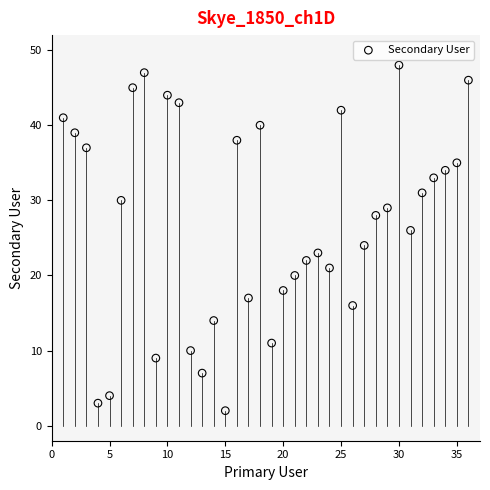

What is the range of X values (max minus min)?

35